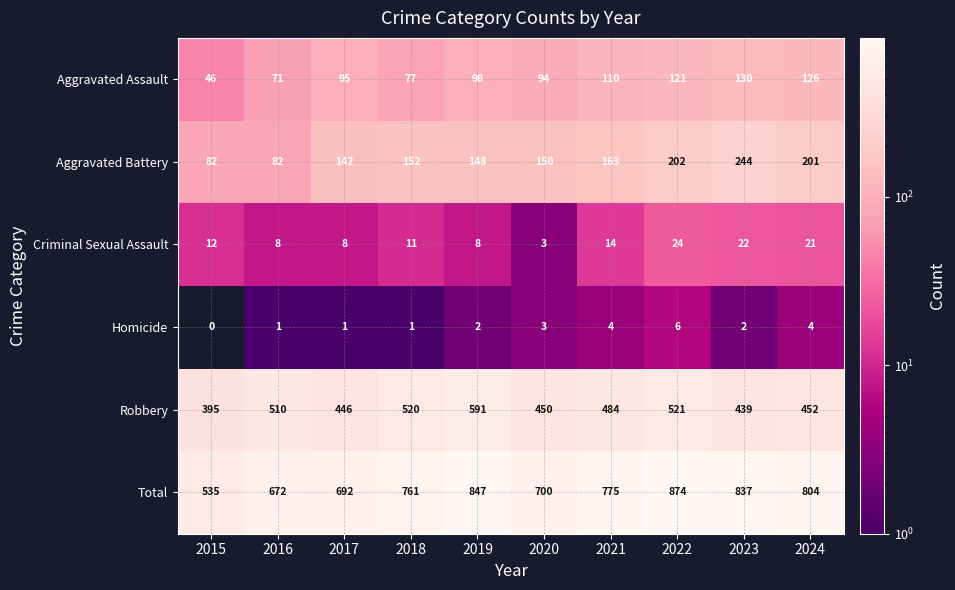

Count the number of categories in the chart.

10